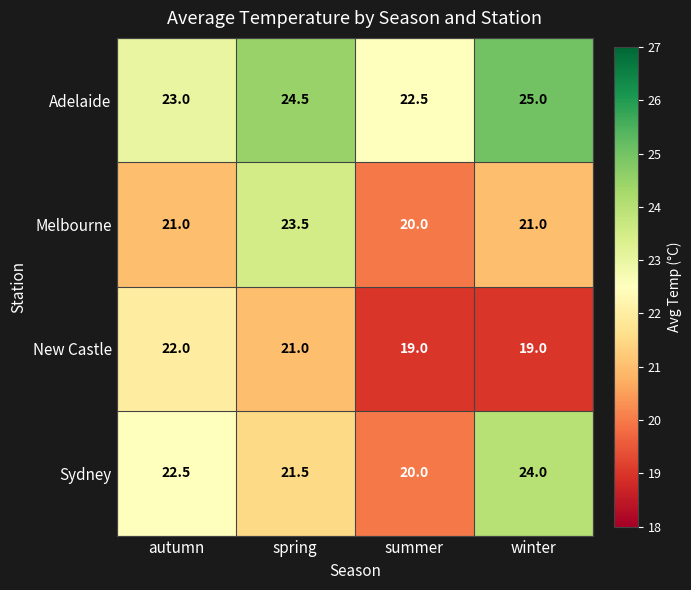

Rank the series by their average value, from lowest to highest.

New Castle, Melbourne, Sydney, Adelaide